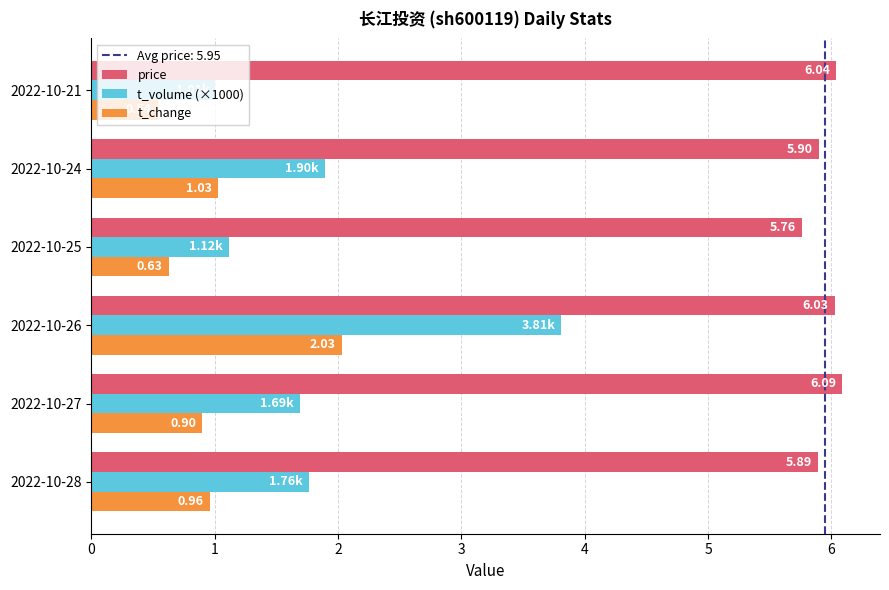

List the series in order of their peak value, highest first.

price, t_volume (×1000), t_change